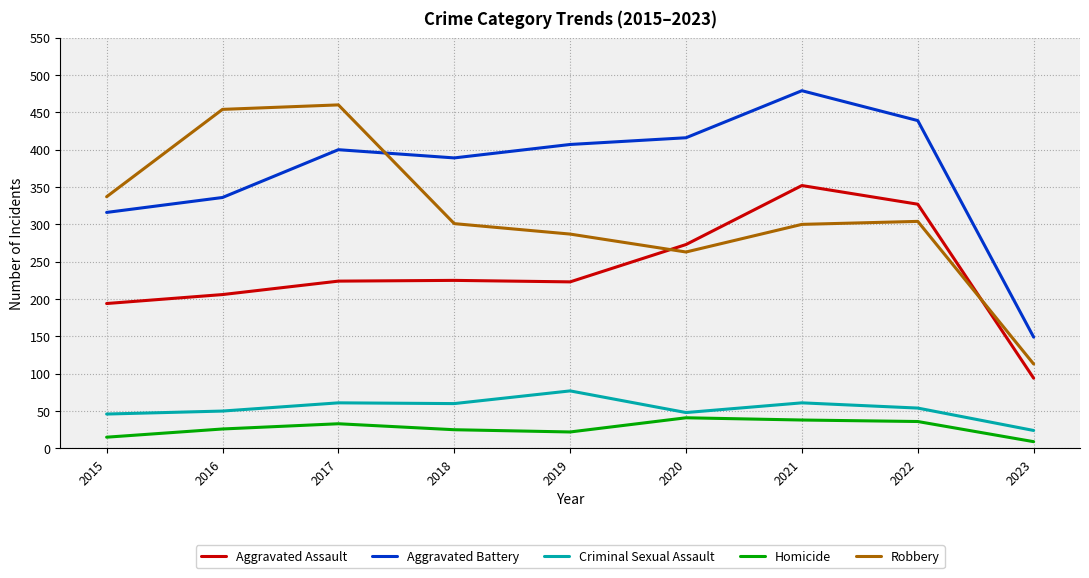

Which category has the highest value in the Aggravated Assault series?

2021